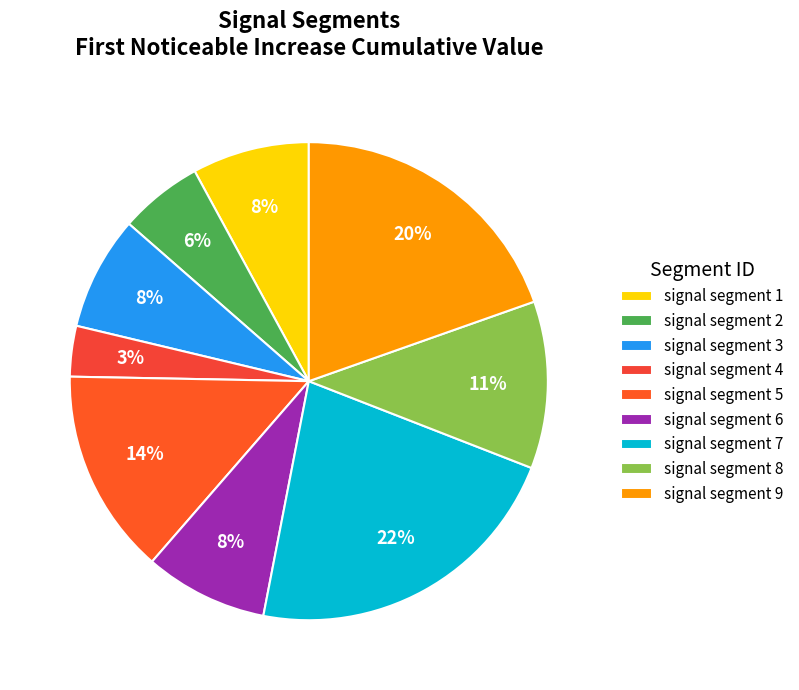

To the nearest percent, what is the difference between the signal segment 2 and signal segment 1 slice percentages?

2%